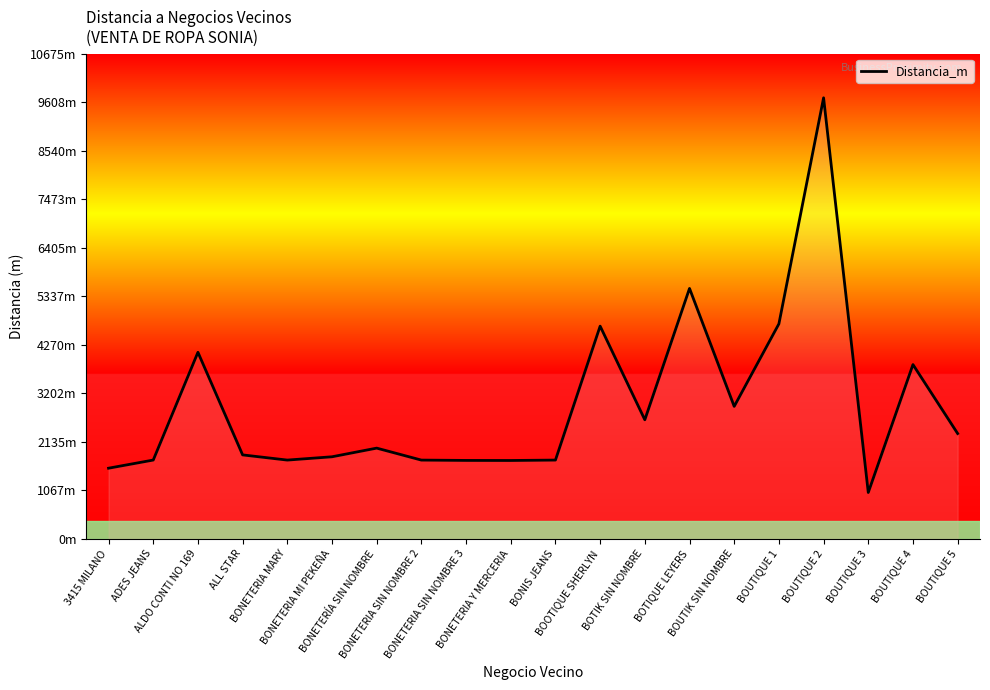

How many interior local valleys (lower than both neighbors) does the data have?

5